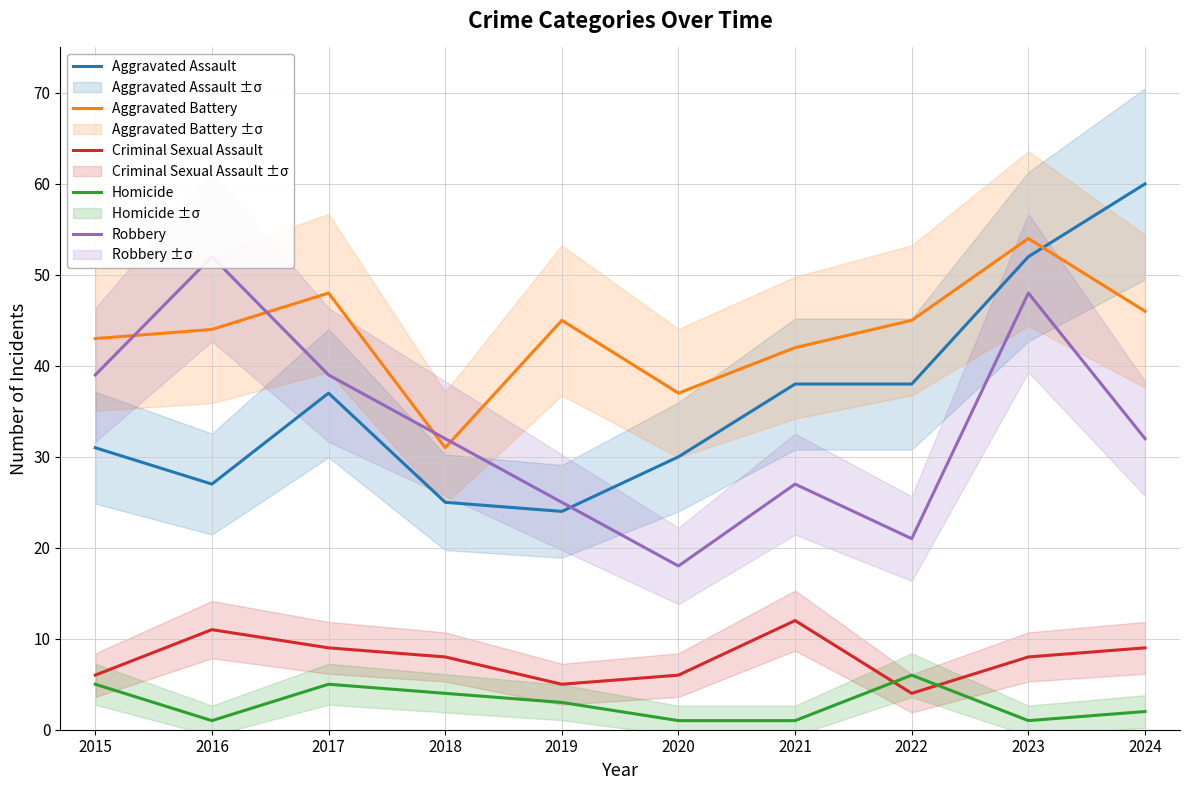

The Aggravated Battery series shows 54 at 2023. True or false?

True